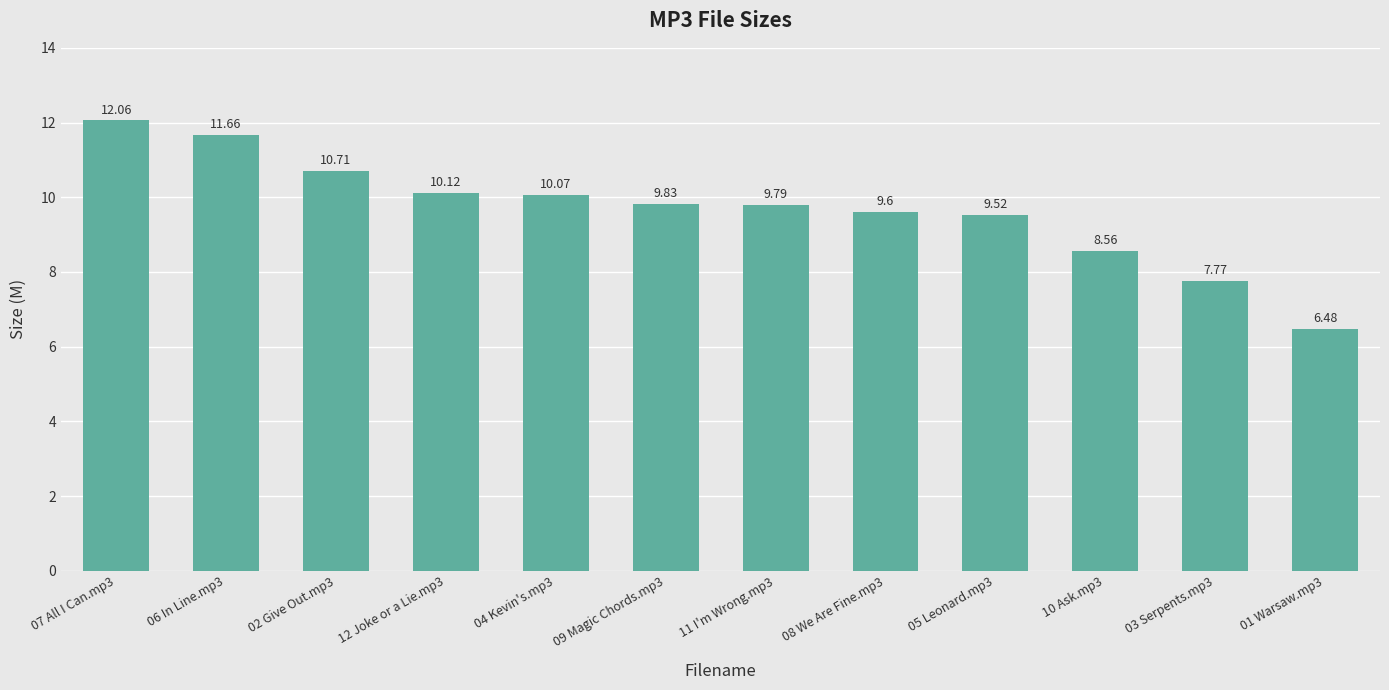

What is the label of the 8th bar from the left?

08 We Are Fine.mp3